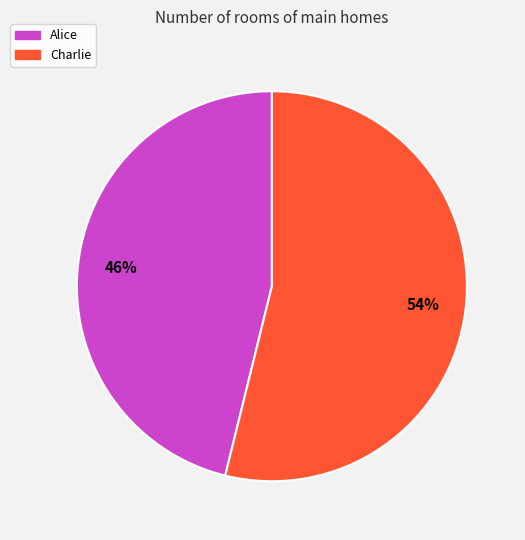

Combined, do Charlie and Alice account for over 50%?

Yes